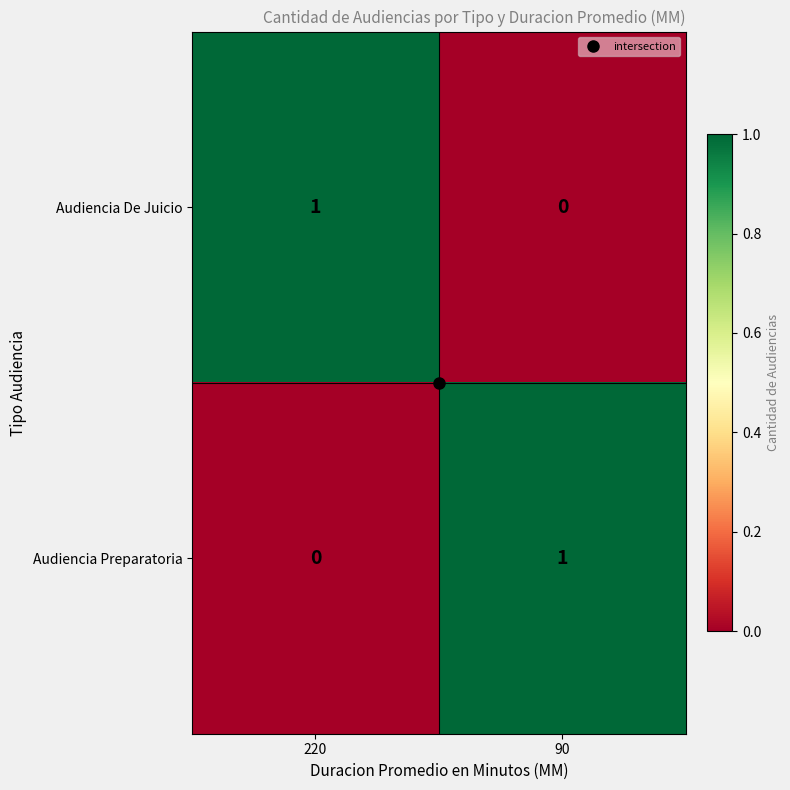

At which label does Audiencia Preparatoria reach its minimum?

220